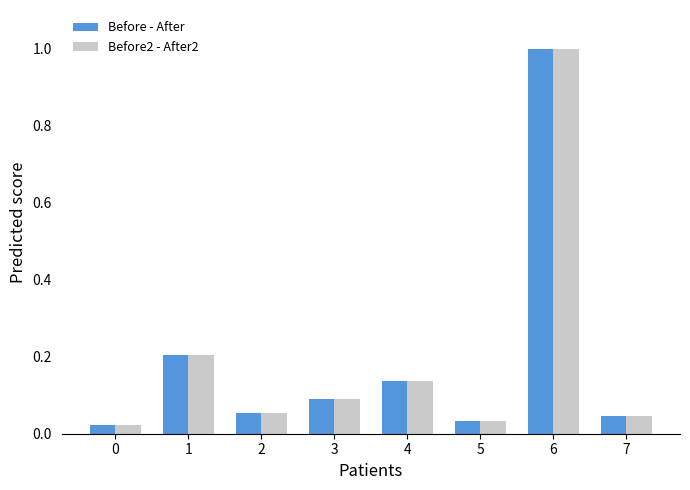

Which category has the highest value in the Before - After series?

6